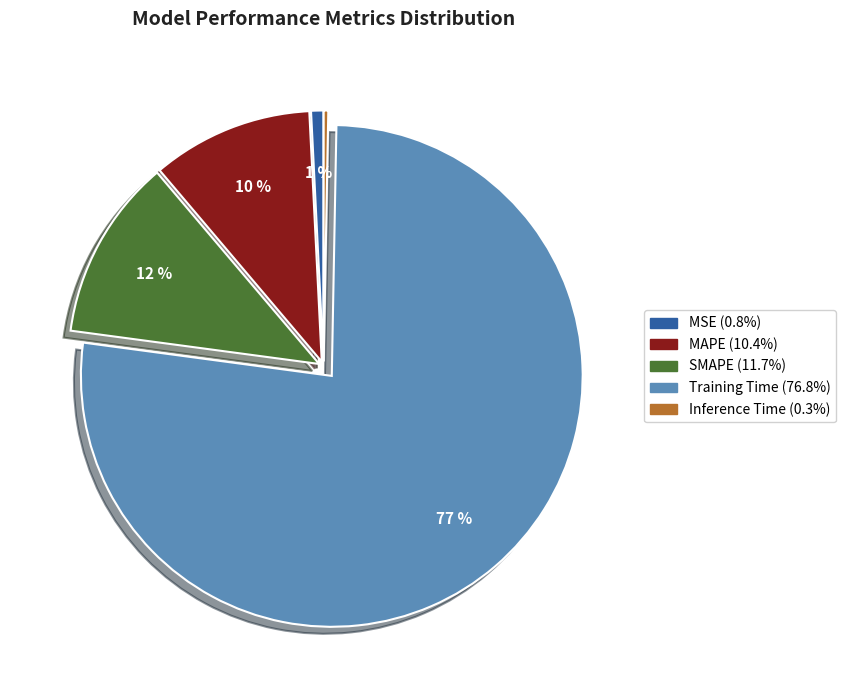

How many segments does this pie chart have?

5